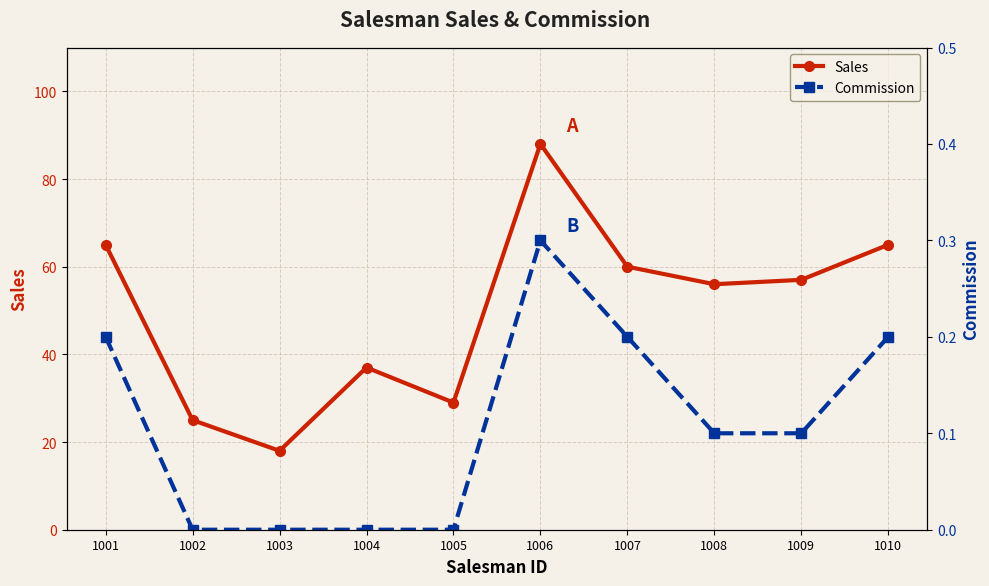

What is the value of the Sales point at the 7th from the left?

60